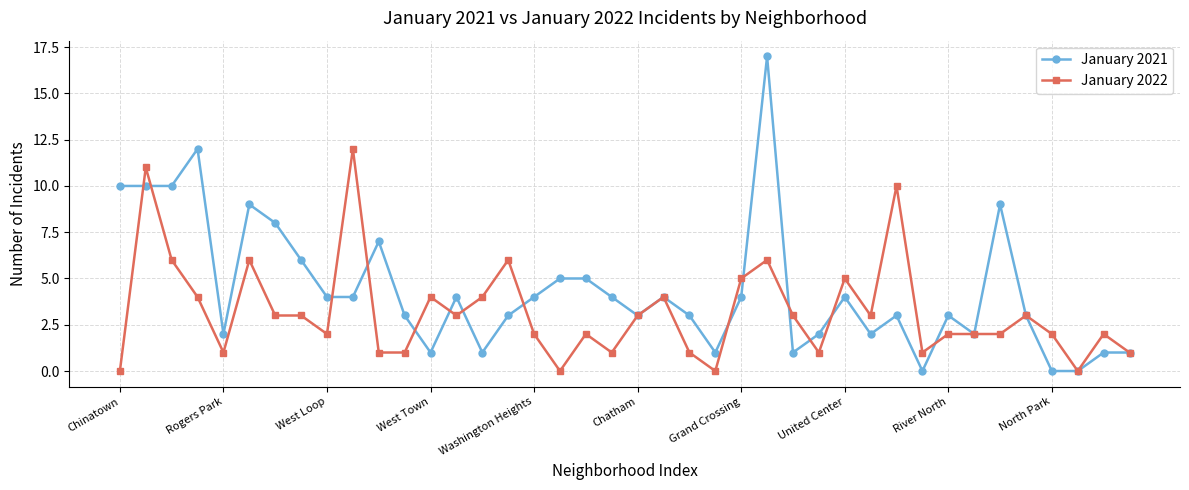

True or false: January 2022 has more than 0 points higher than both neighbors.

True